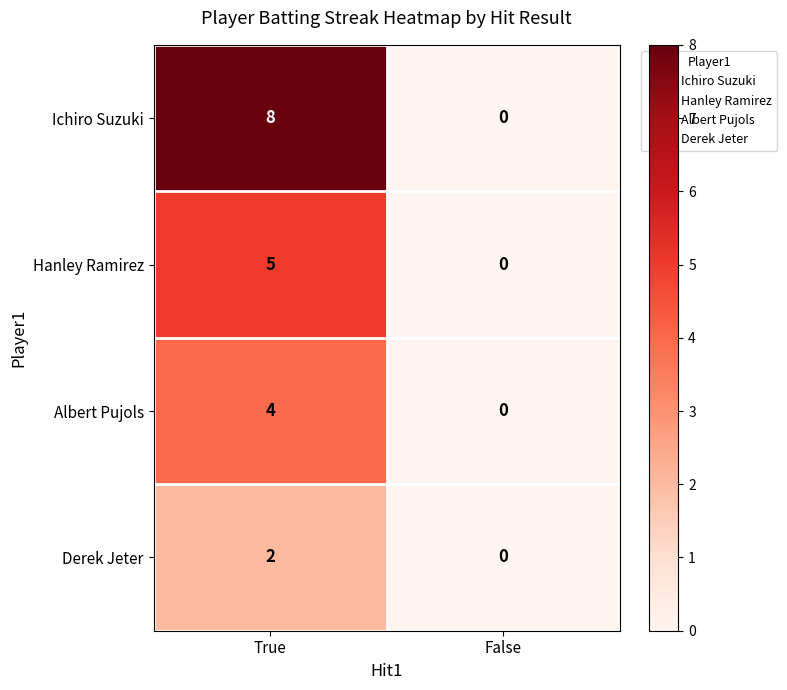

Which category has the lowest value across all series?

False